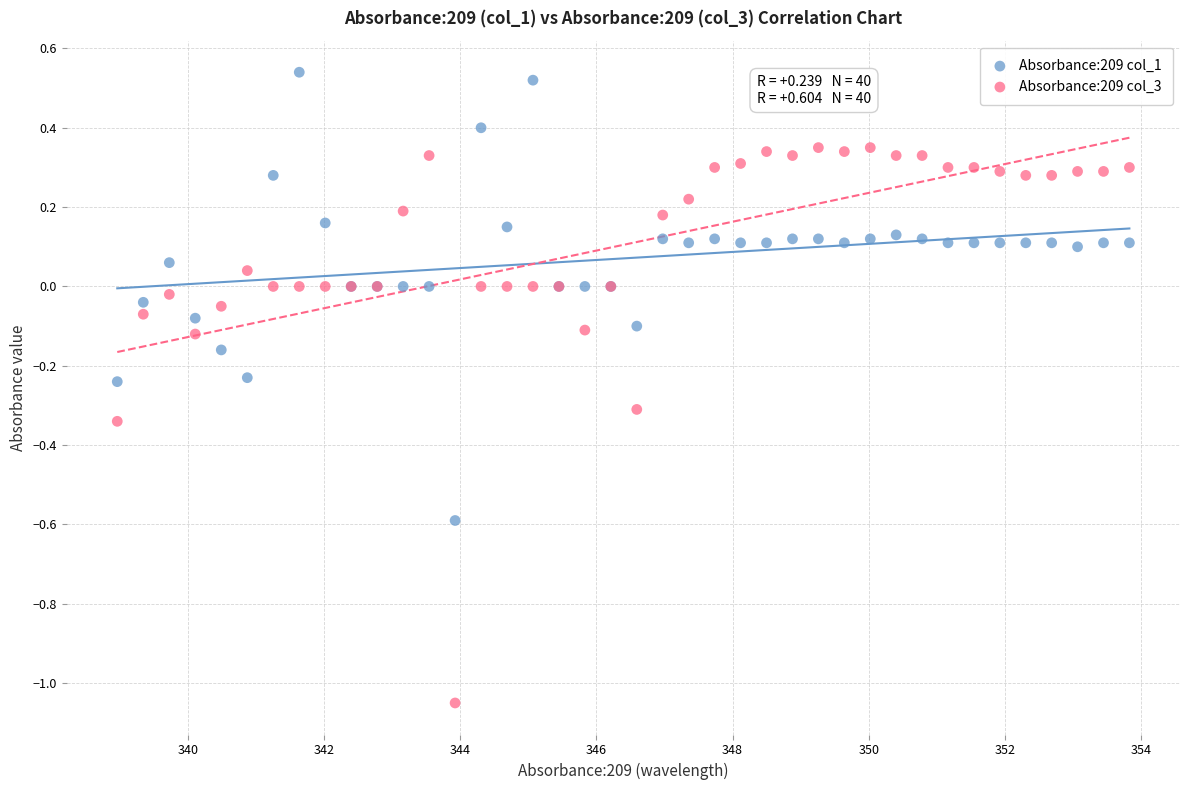

Which series reaches the minimum Y coordinate?

Absorbance:209 col_3